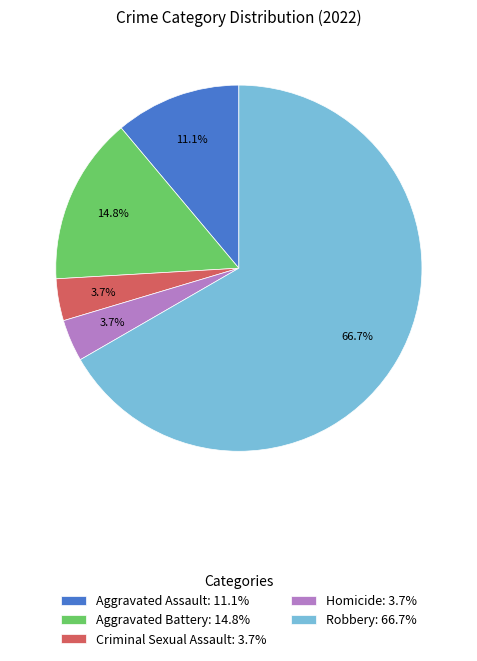

To the nearest percent, what is the difference between the largest and smallest slice percentages?

63%